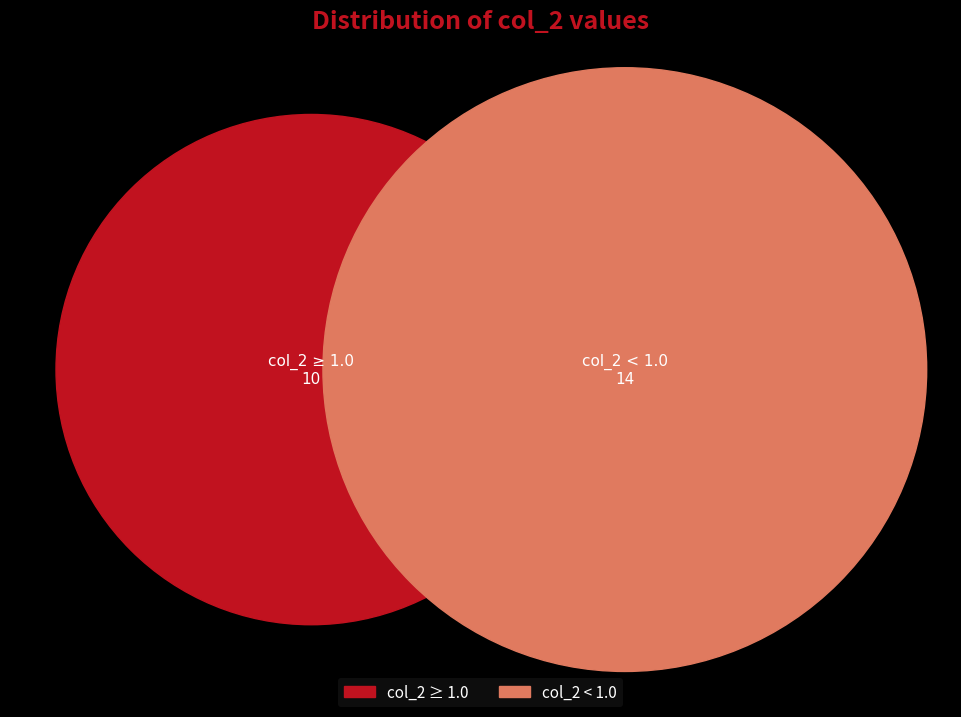

True or false: 12 accounts for 12% of the total.

False